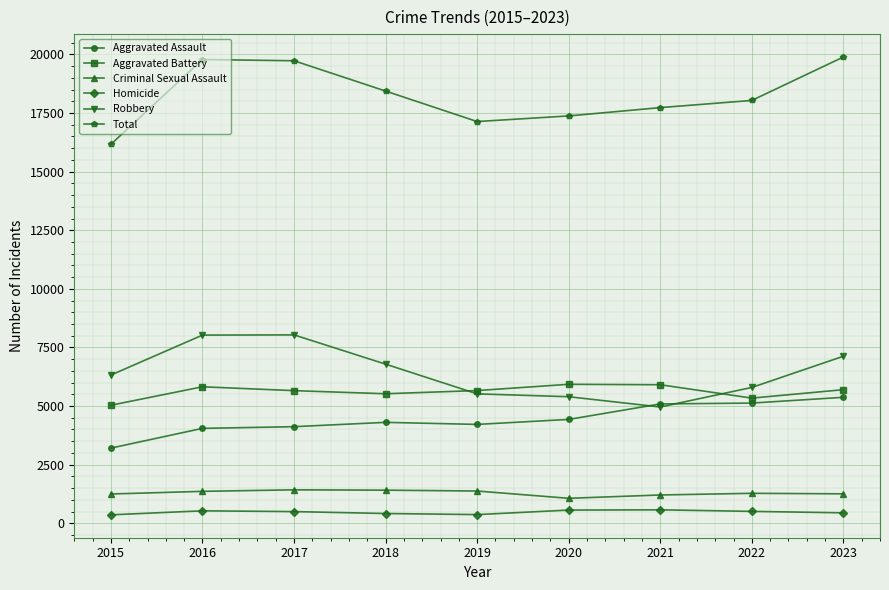

True or false: Homicide has more than 1 points higher than both neighbors.

True